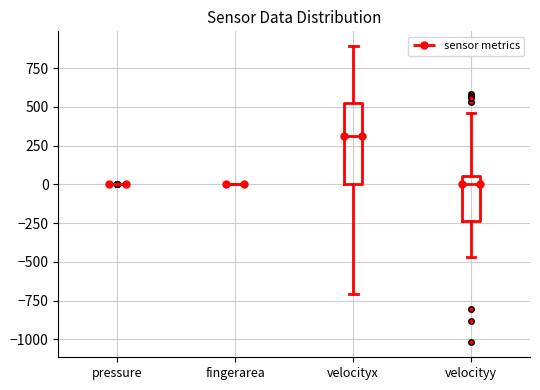

Reading left to right, transcribe this box plot: for each box, give where its median line is, the range the box spans, and where its two whiskers end, as read against the y-axis. The values are not printed on the chart, so give them approximately, as read against the axis.

pressure: box collapsed to a line at 0, whiskers 0 to 0
fingerarea: box collapsed to a line at 0, whiskers 0 to 0
velocityx: median 300, box 0 to 550, whiskers -700 to 900
velocityy: median 0, box -250 to 50, whiskers -450 to 450